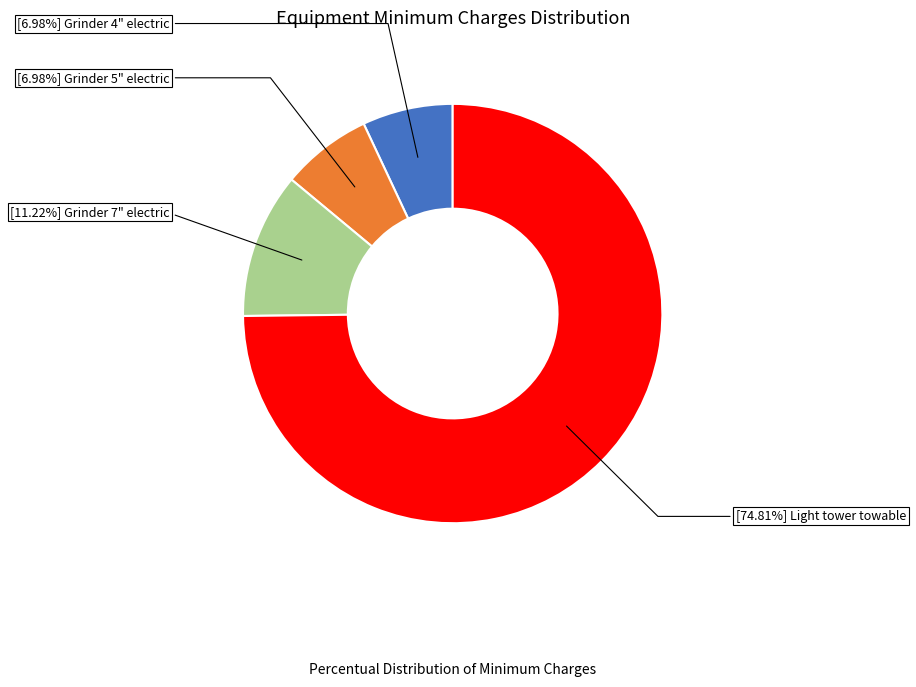

Is there a majority slice in this chart?

Yes